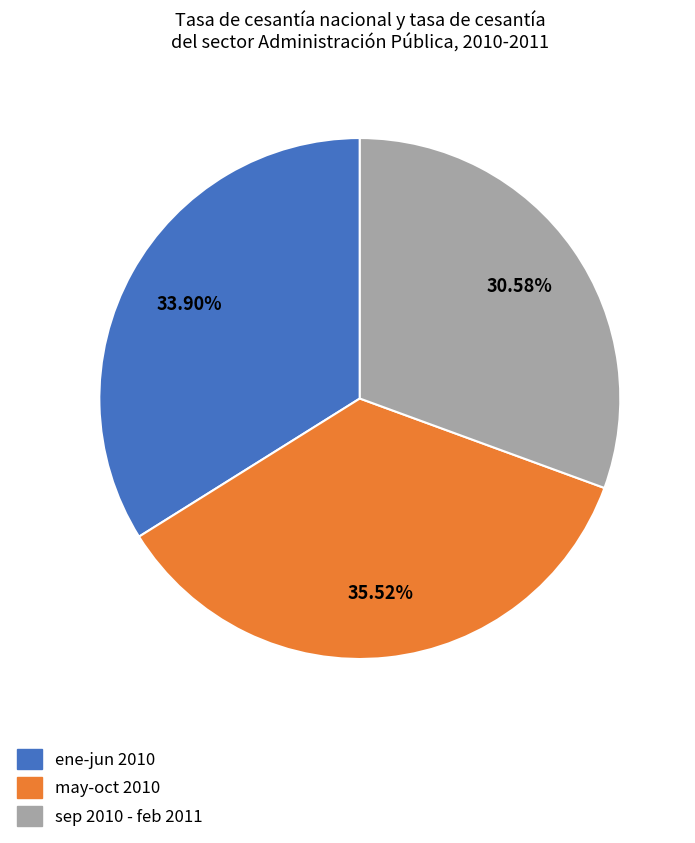

How many slices are in this pie chart?

3